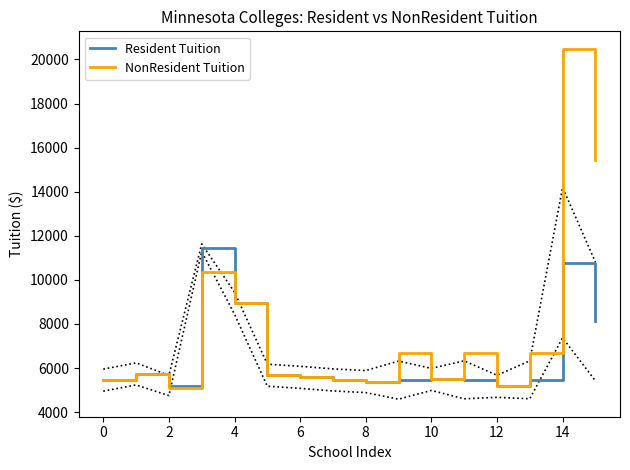

The value of Resident Tuition at 8 is 5385. True or false?

True